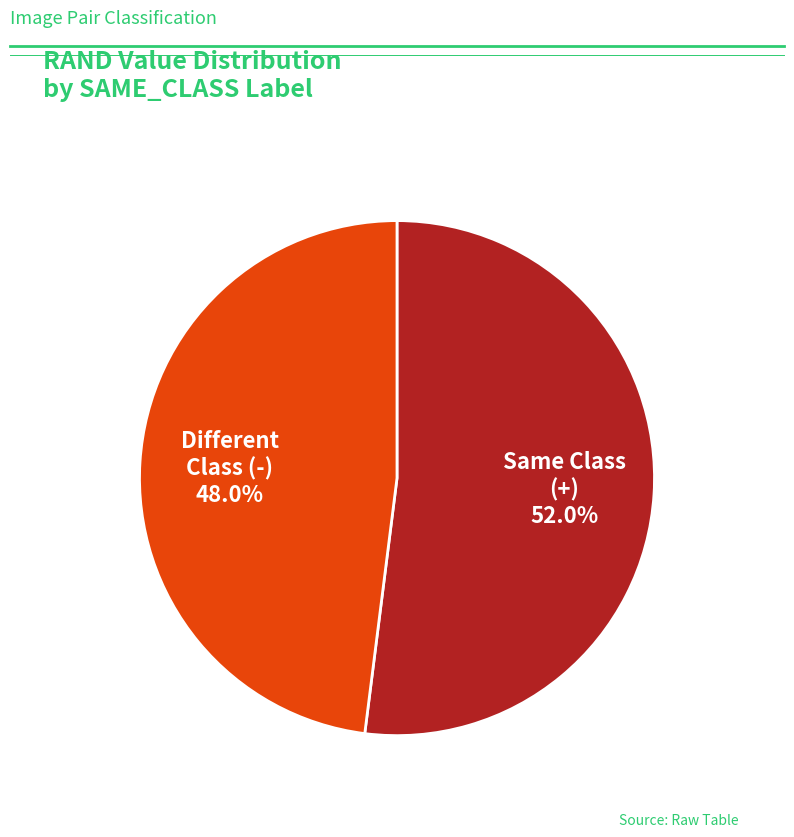

Is there any slice that represents more than half of the pie?

Yes